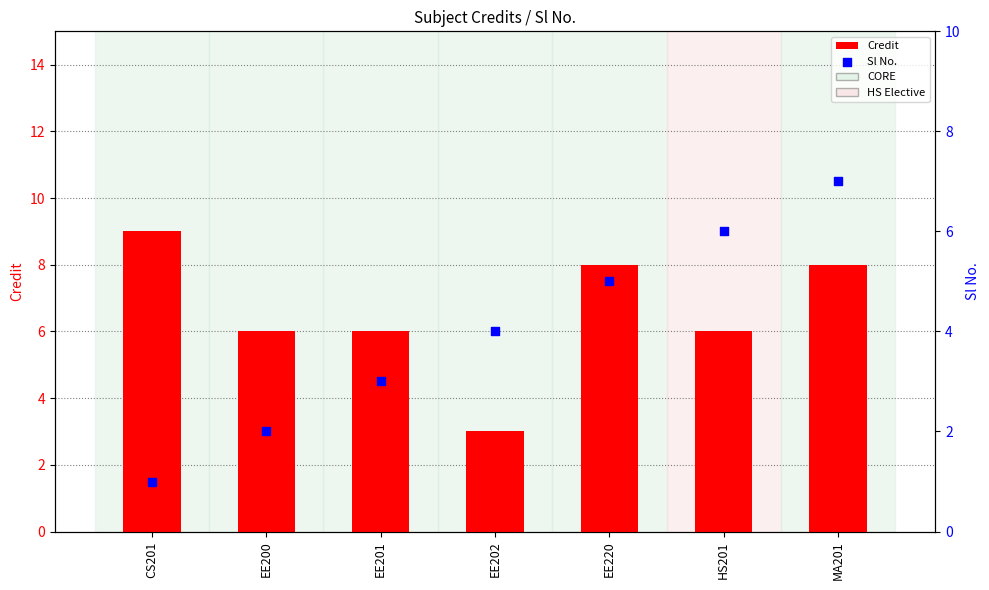

Which series contains the lowest Y value?

Sl No.